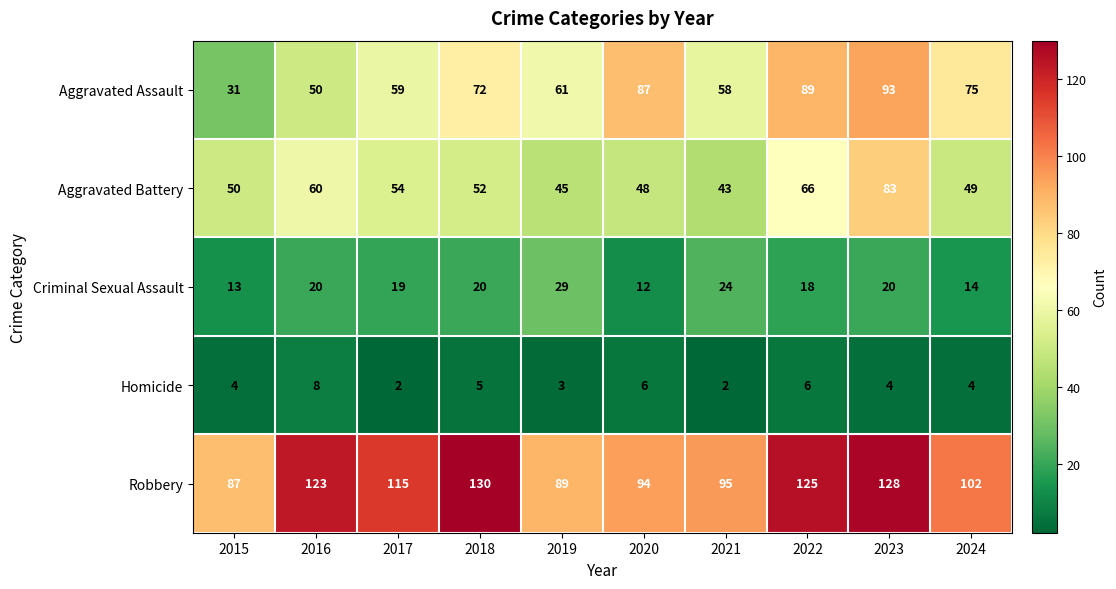

List the series in order of their peak value, highest first.

Robbery, Aggravated Assault, Aggravated Battery, Criminal Sexual Assault, Homicide